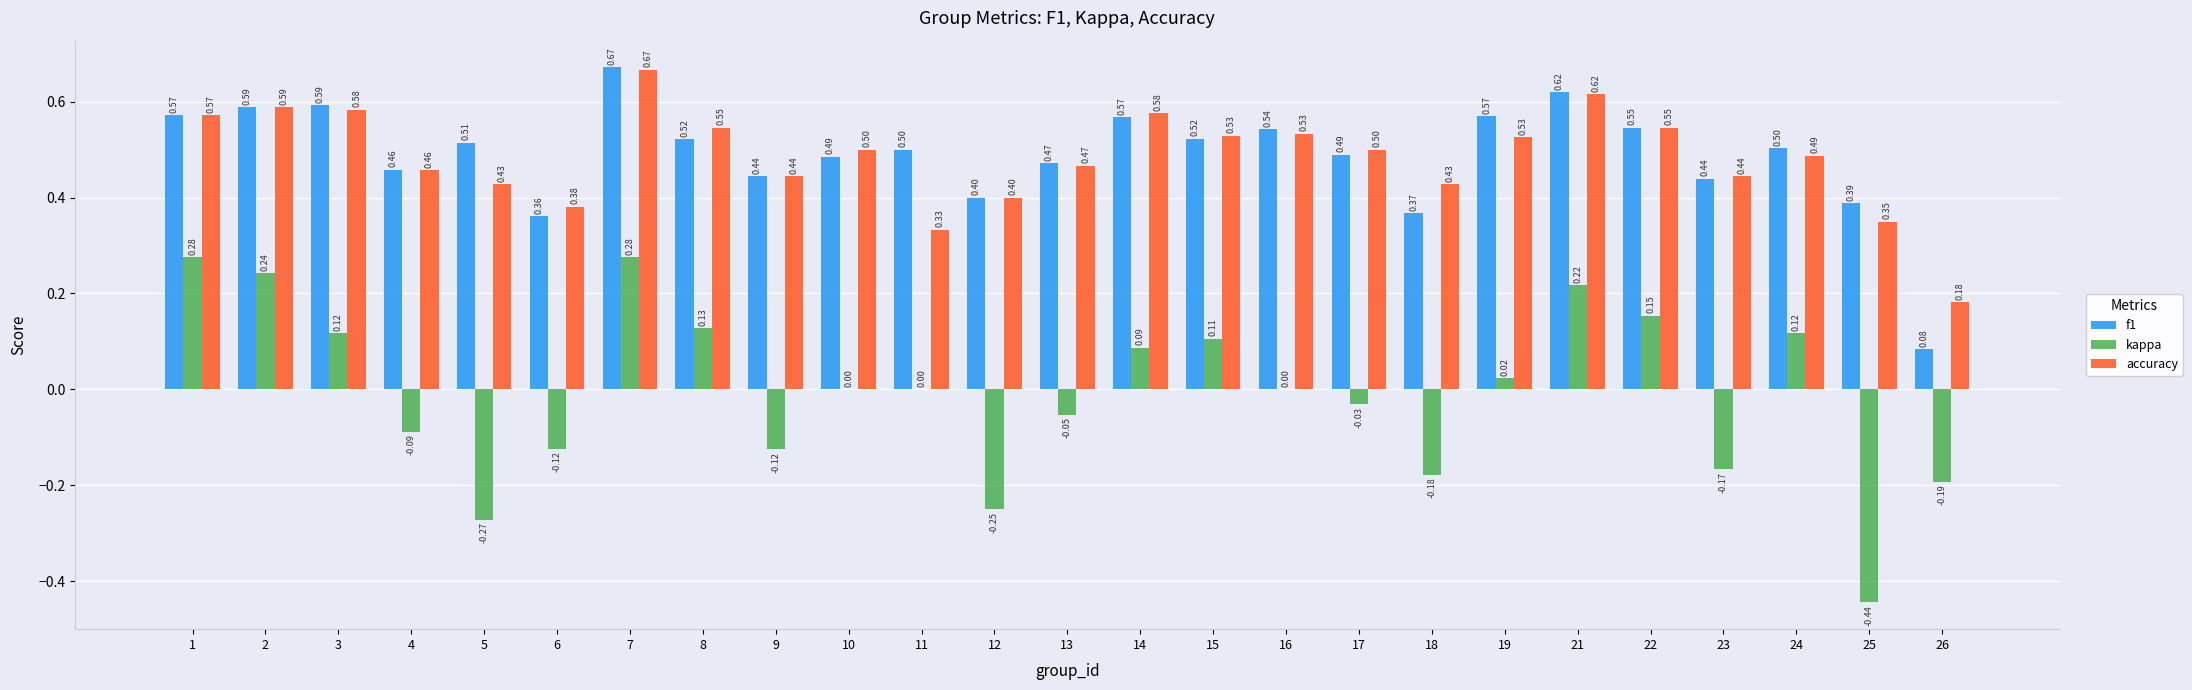

What is the sum of the f1 values at 11 and 6?

0.9